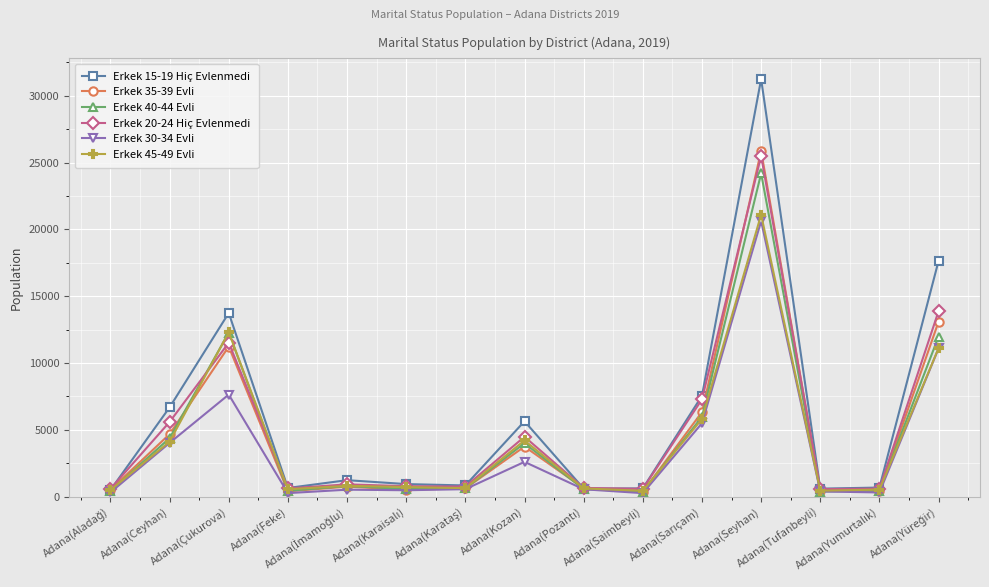

Which series has the largest range (max minus min)?

Erkek 15-19 Hiç Evlenmedi